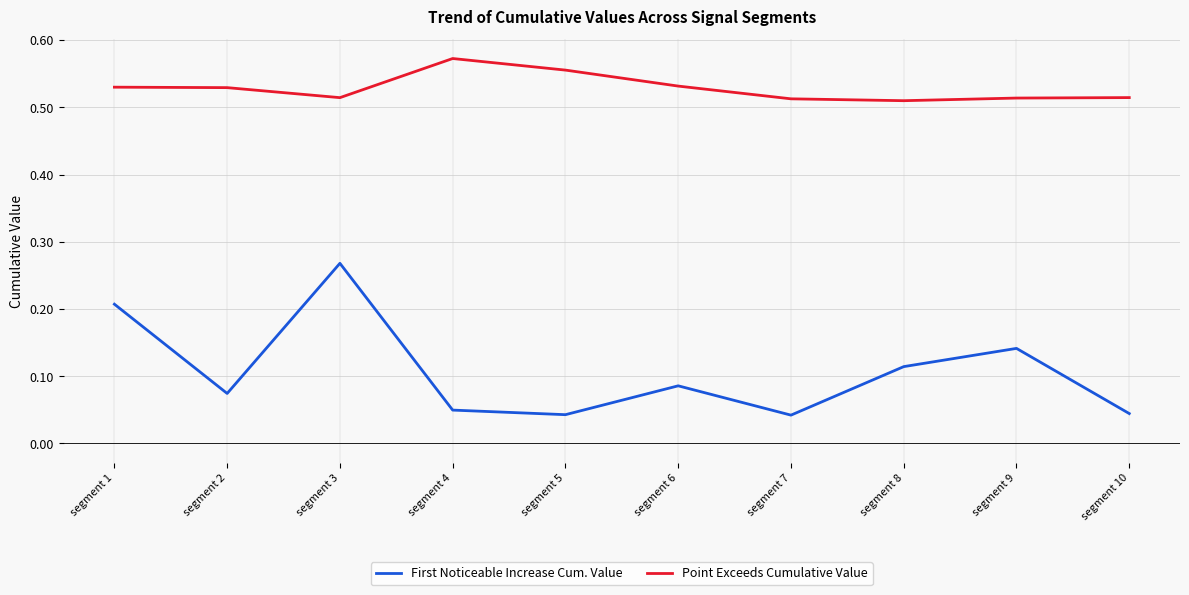

Which category has the highest value in the First Noticeable Increase Cum. Value series?

segment 3